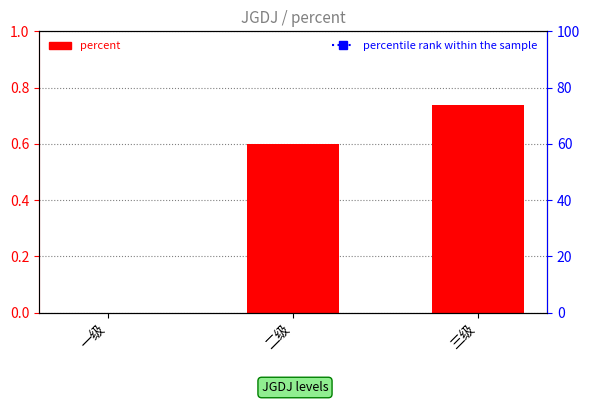

The chart shows a value of 0.3 at 二级. True or false?

False